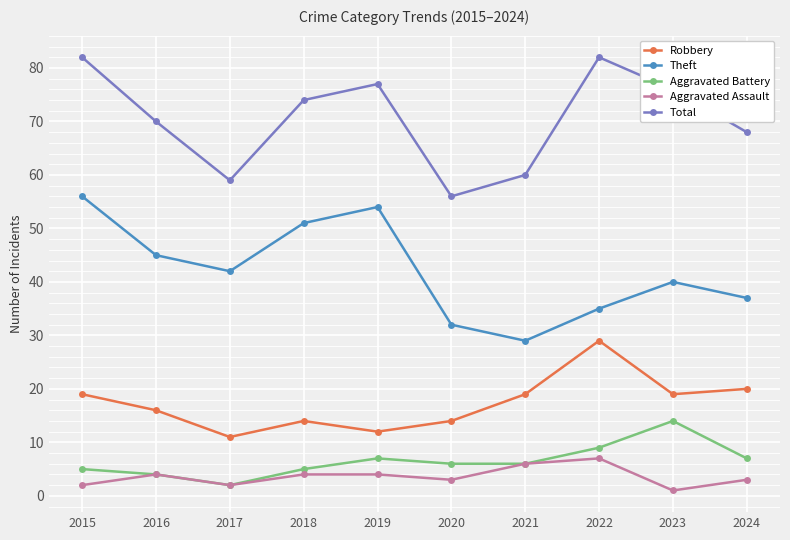

How many data points does each series have?

10